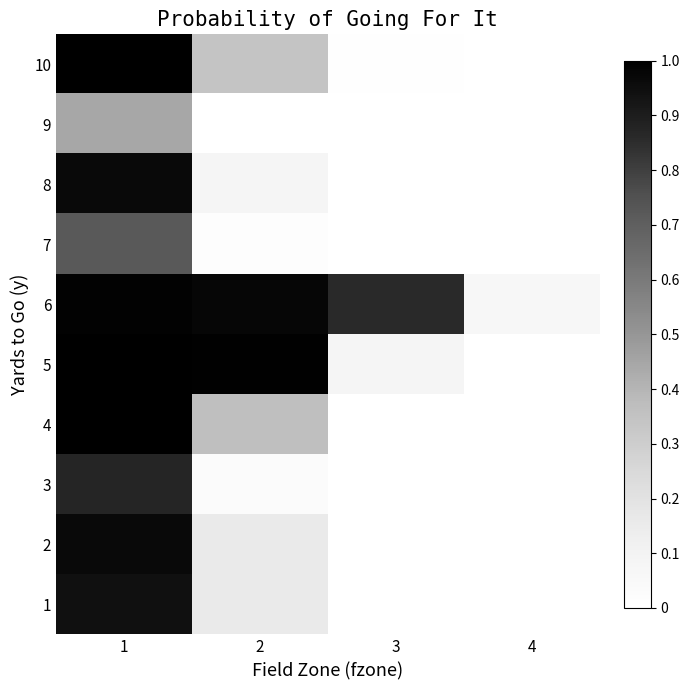

Reading right to left, extract all data points from this chart.

1: 4=0.0	3=0.0	2=0.2	1=0.9
2: 4=0.0	3=0.0	2=0.2	1=1.0
3: 4=0.0	3=0.0	2=0.0	1=0.9
4: 4=0.0	3=0.0	2=0.4	1=1.0
5: 4=0.0	3=0.1	2=1.0	1=1.0
6: 4=0.1	3=0.9	2=1.0	1=1.0
7: 4=0.0	3=0.0	2=0.0	1=0.7
8: 4=0.0	3=0.0	2=0.1	1=1.0
9: 4=0.0	3=0.0	2=0.0	1=0.4
10: 4=0.0	3=0.0	2=0.3	1=1.0